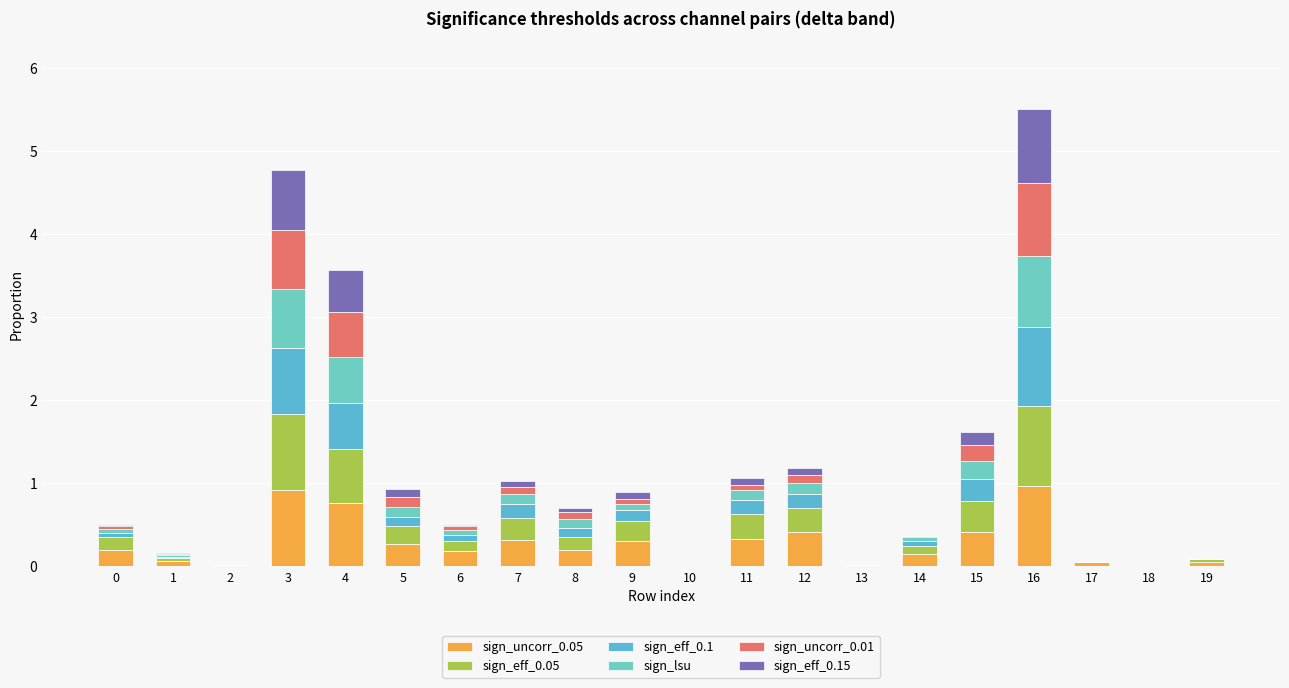

Between 2 and 8, which series saw the biggest shift?

sign_uncorr_0.05